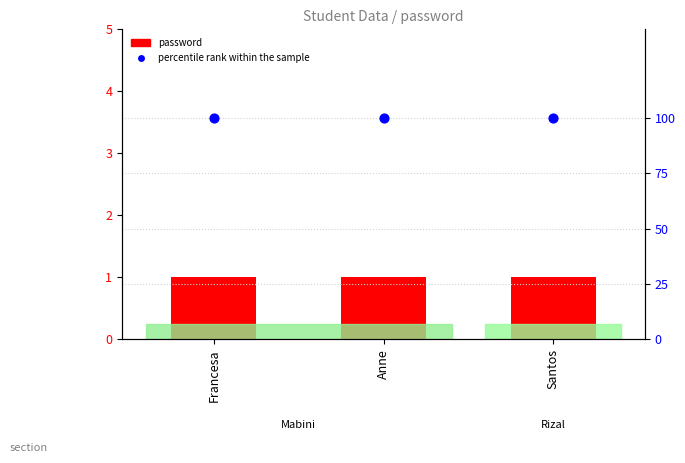

What is the total value across all series at Santos?

101